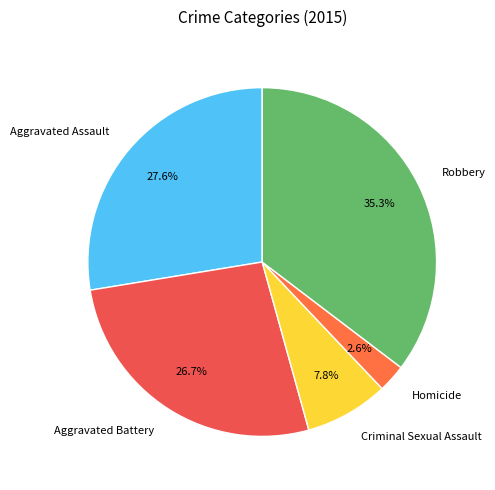

Count the number of slices in the pie.

5